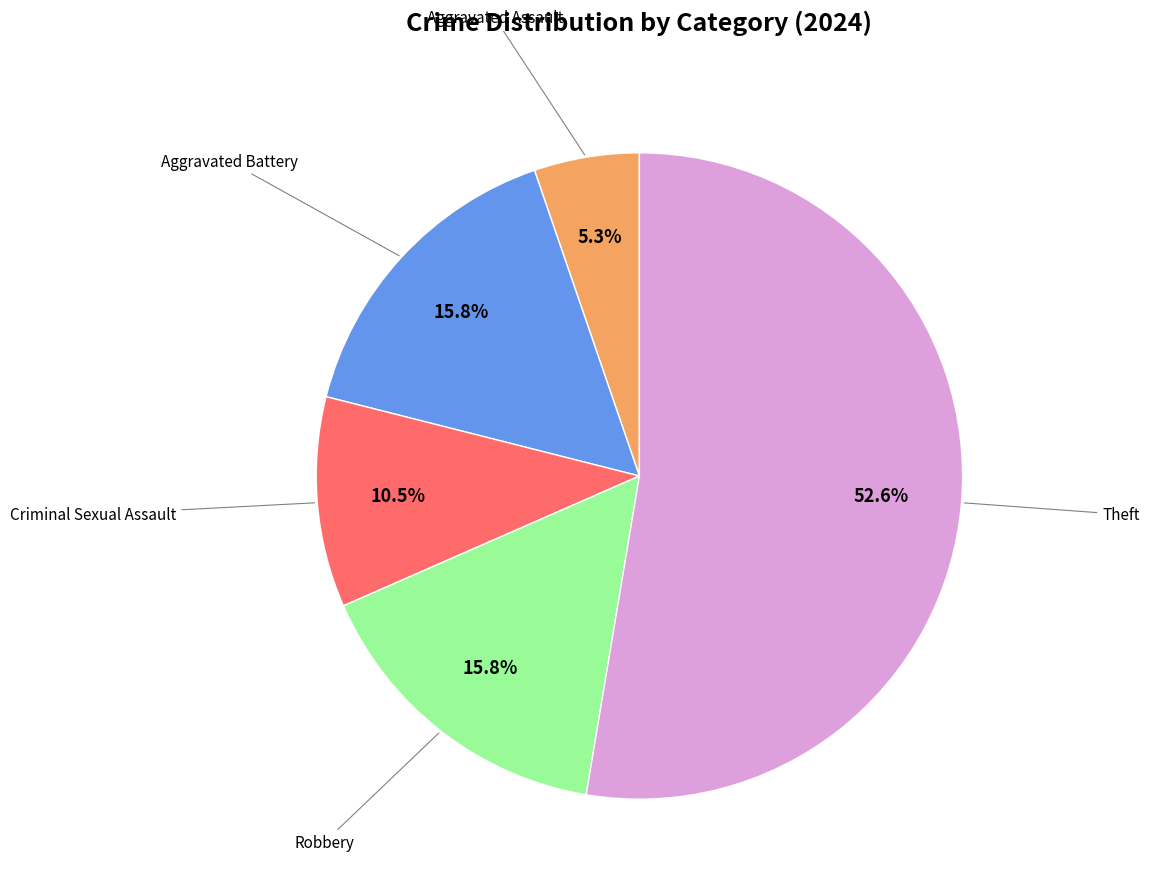

Is there any slice that represents more than half of the pie?

Yes